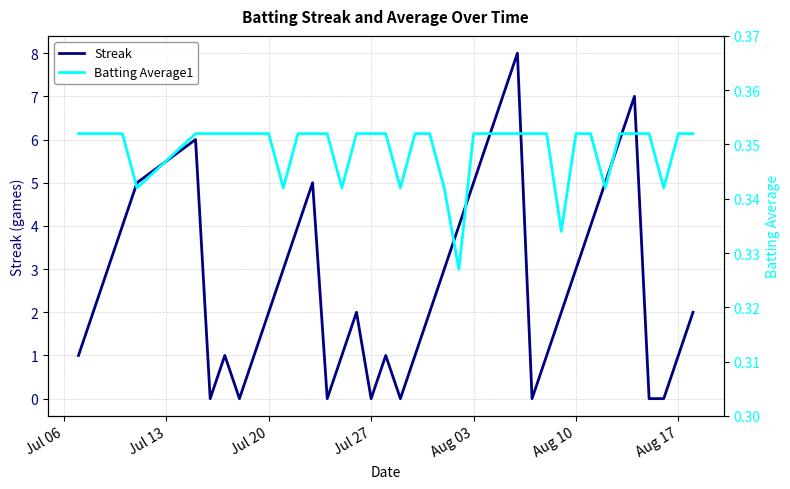

What is the maximum value for Streak?

8